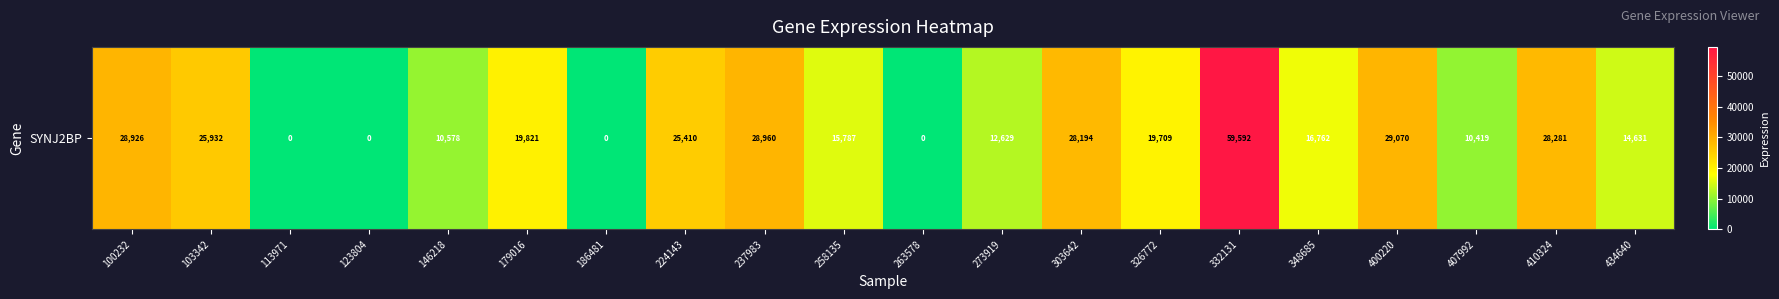

How many distinct data groups are displayed?

1